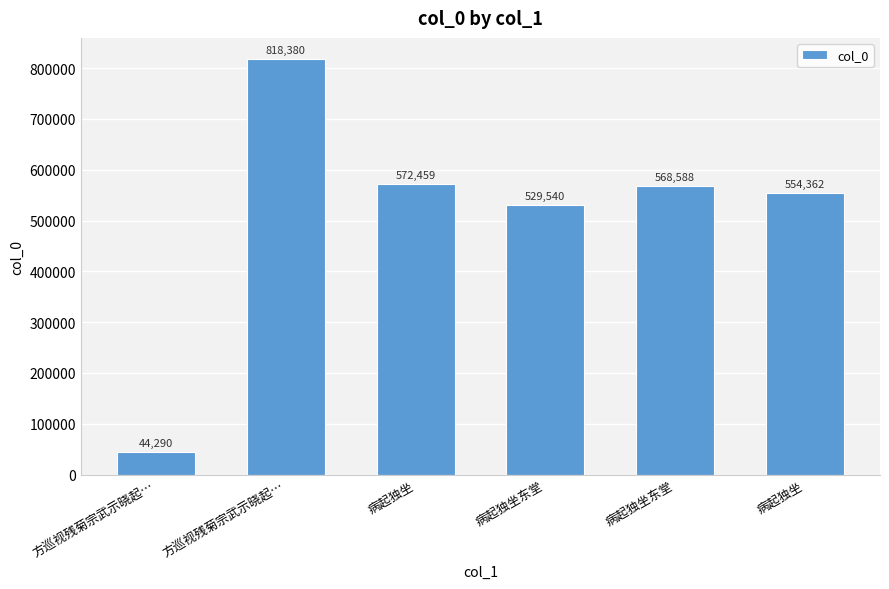

Reading left to right, list all the values displayed in this chart.

44290	818380	572459	529540	568588	554362